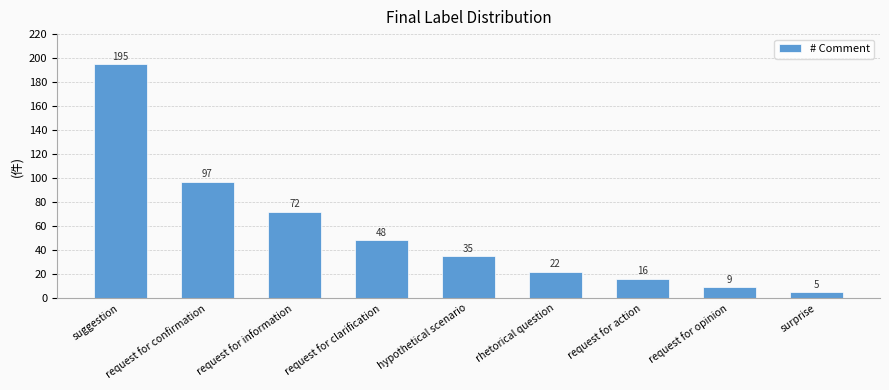

Rank the categories by value from lowest to highest.

surprise, request for opinion, request for action, rhetorical question, hypothetical scenario, request for clarification, request for information, request for confirmation, suggestion